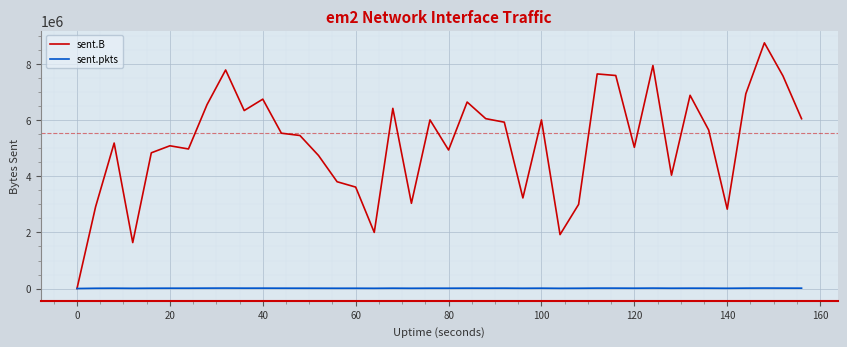

Which series has the largest total across all categories?

sent.B